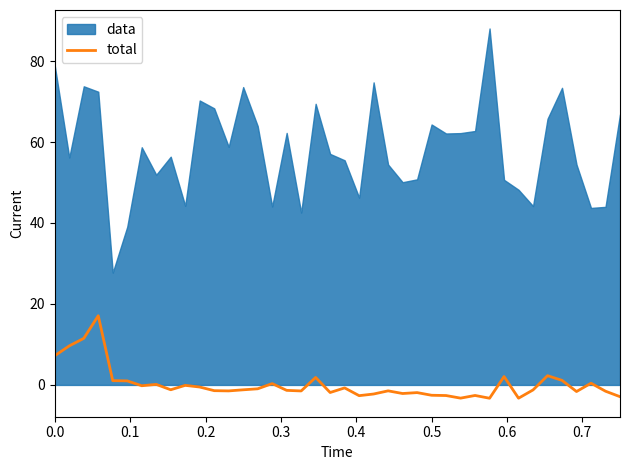

What is the lowest value of the total series?

-3.3